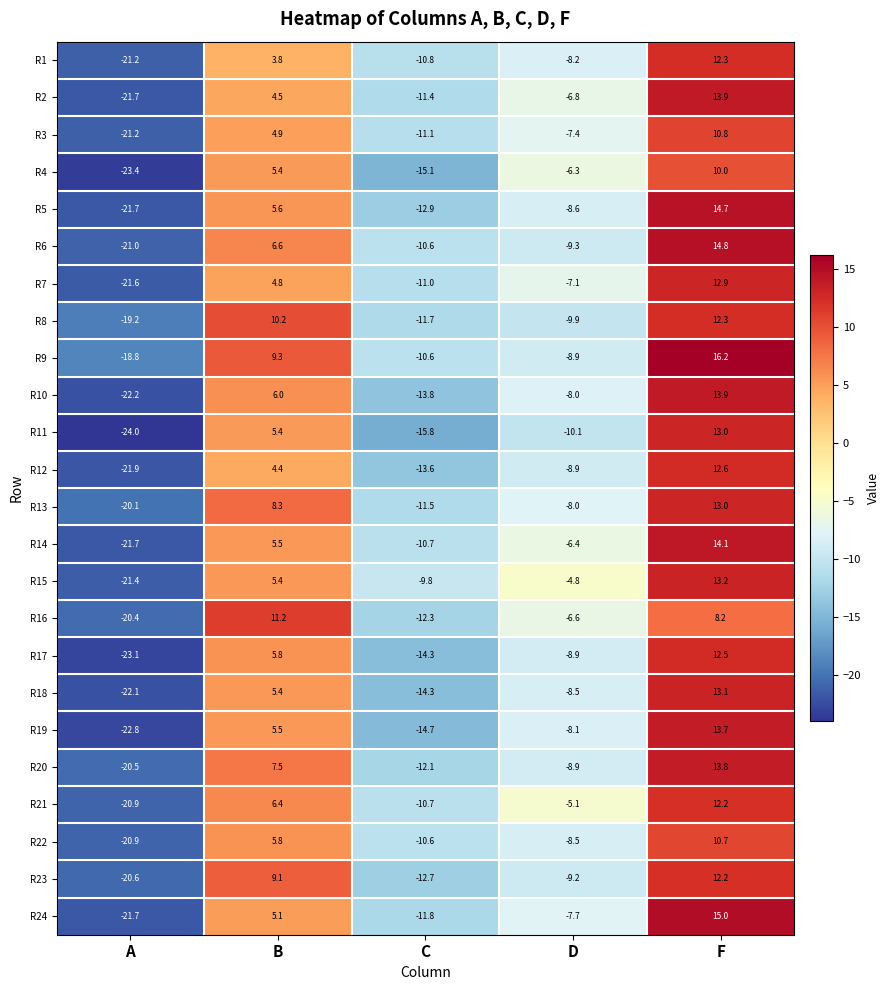

What is the difference between the highest and lowest values at B?

7.4